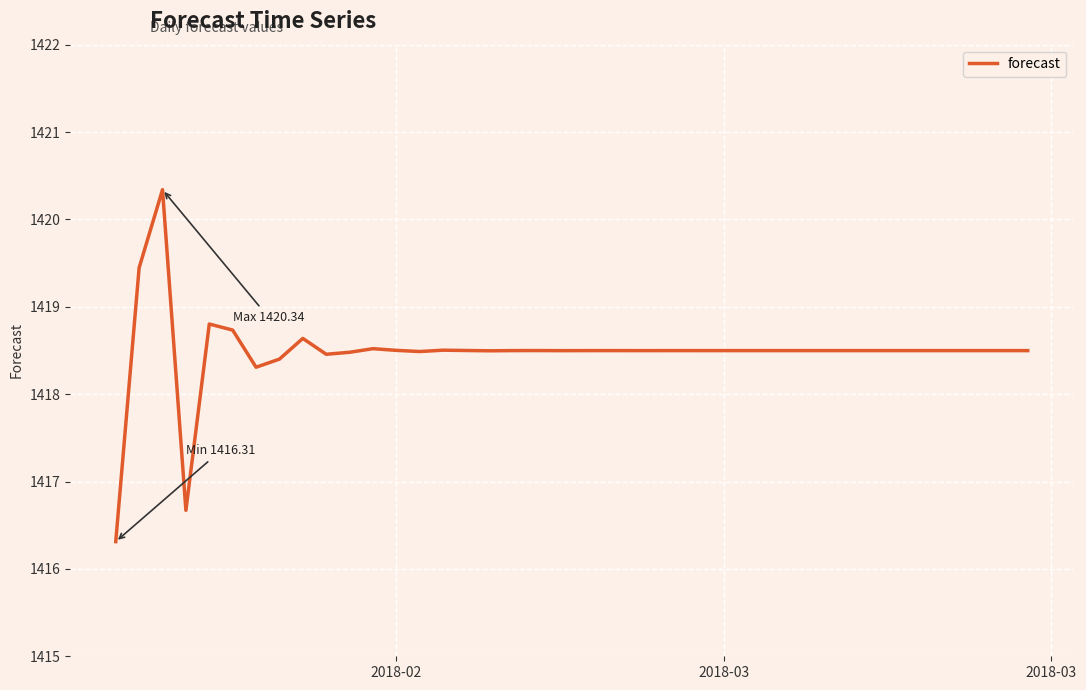

What is the greatest value displayed?

1420.3